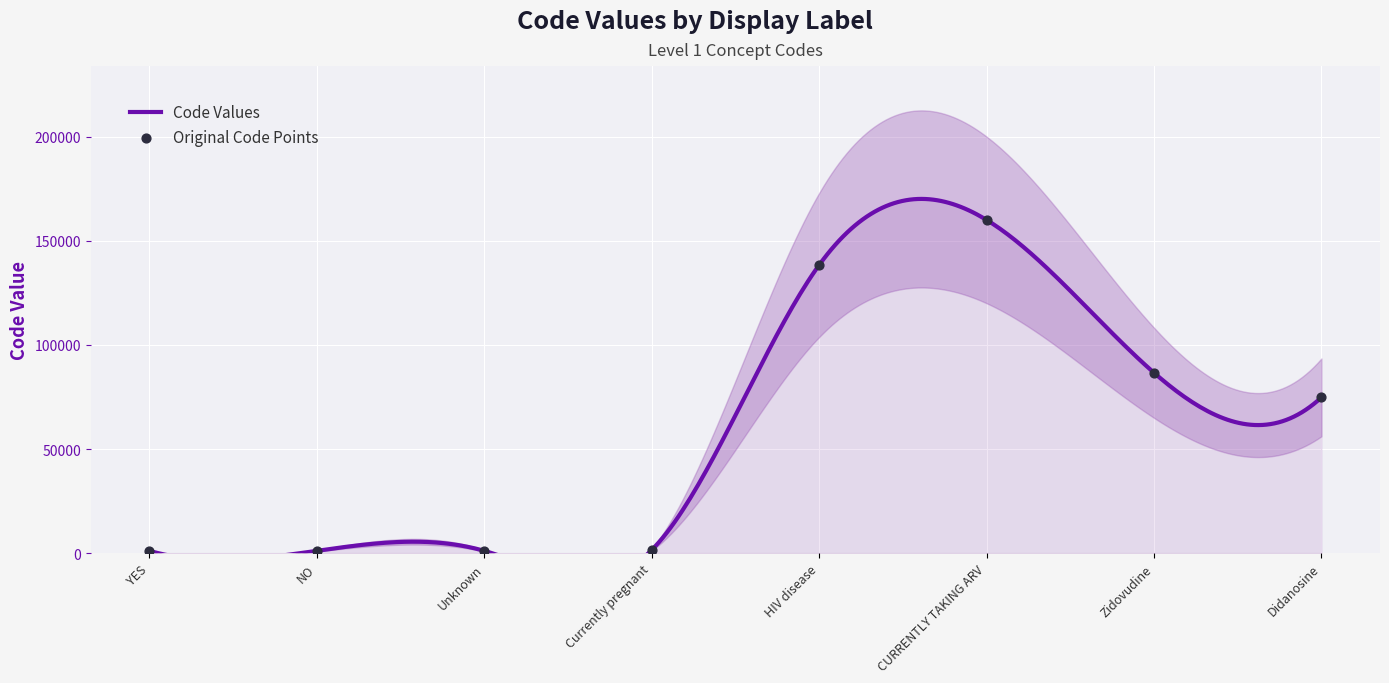

Between CURRENTLY TAKING ARV and NO, which is larger?

CURRENTLY TAKING ARV